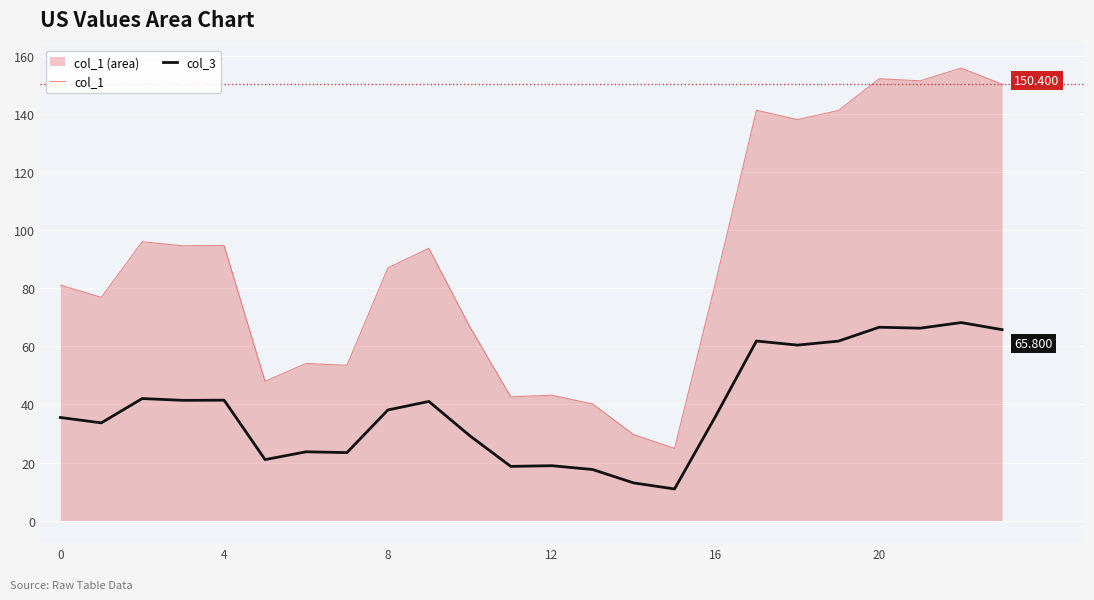

True or false: col_3 and col_1 cross at least once.

False